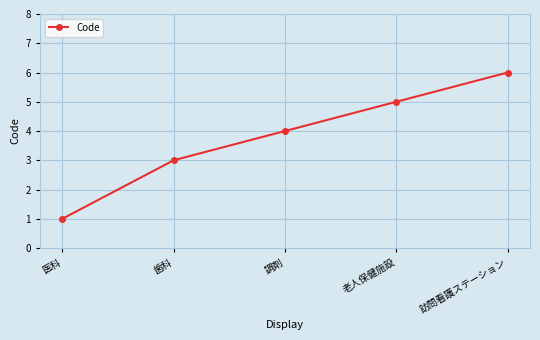

What is the value of the 1st point from the left?

1